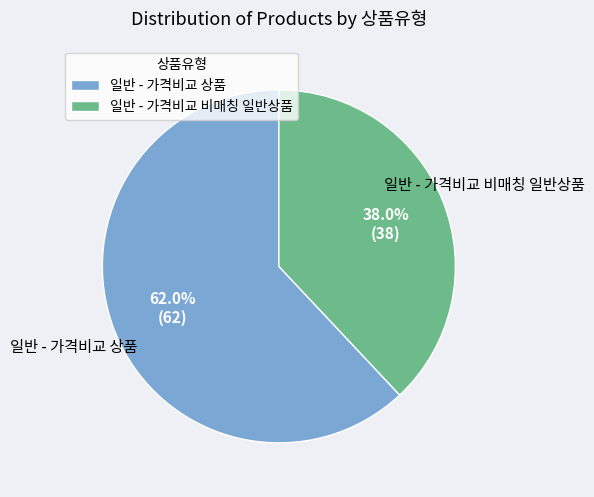

How many segments does this pie chart have?

2